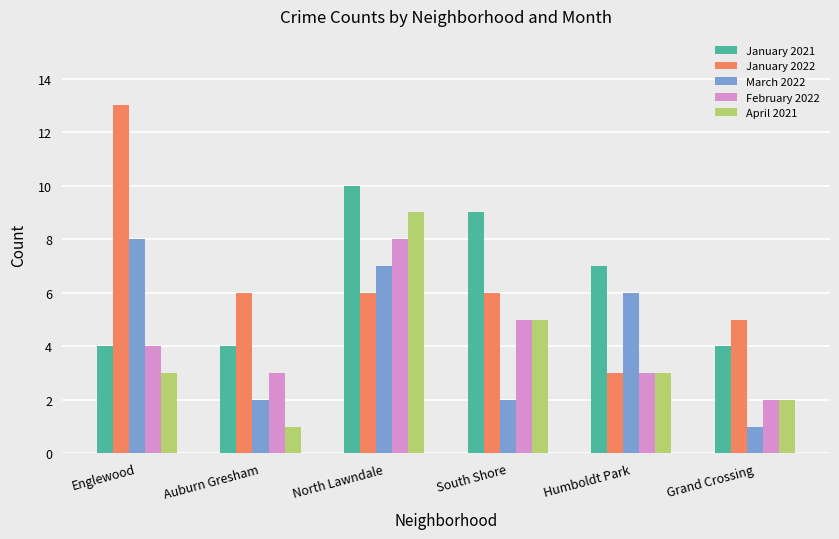

The value of April 2021 at Grand Crossing is 2. True or false?

True